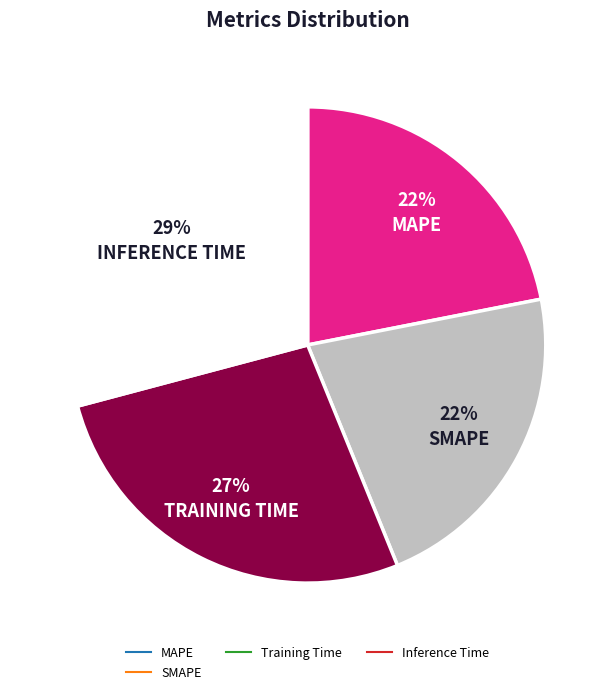

To the nearest percent, what is the difference between the largest and smallest slice percentages?

7%